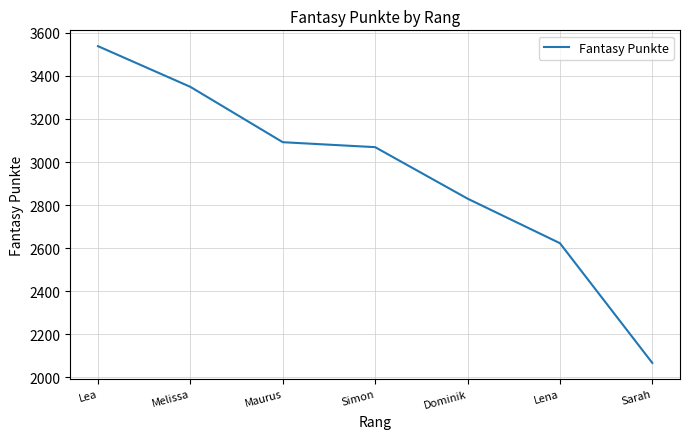

What is the change in value from Melissa to Maurus?

-257